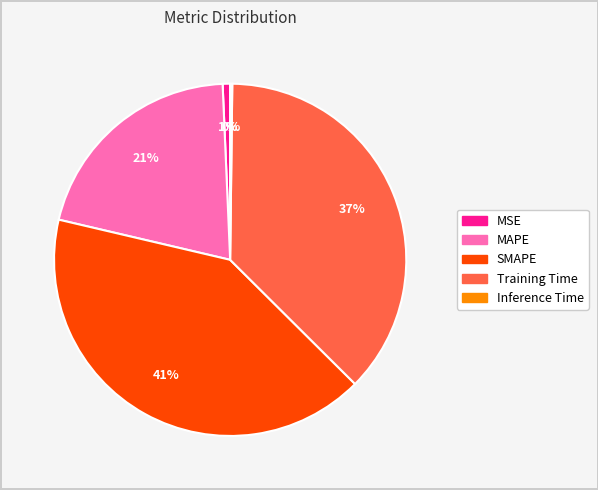

True or false: MSE accounts for 1% of the total.

True